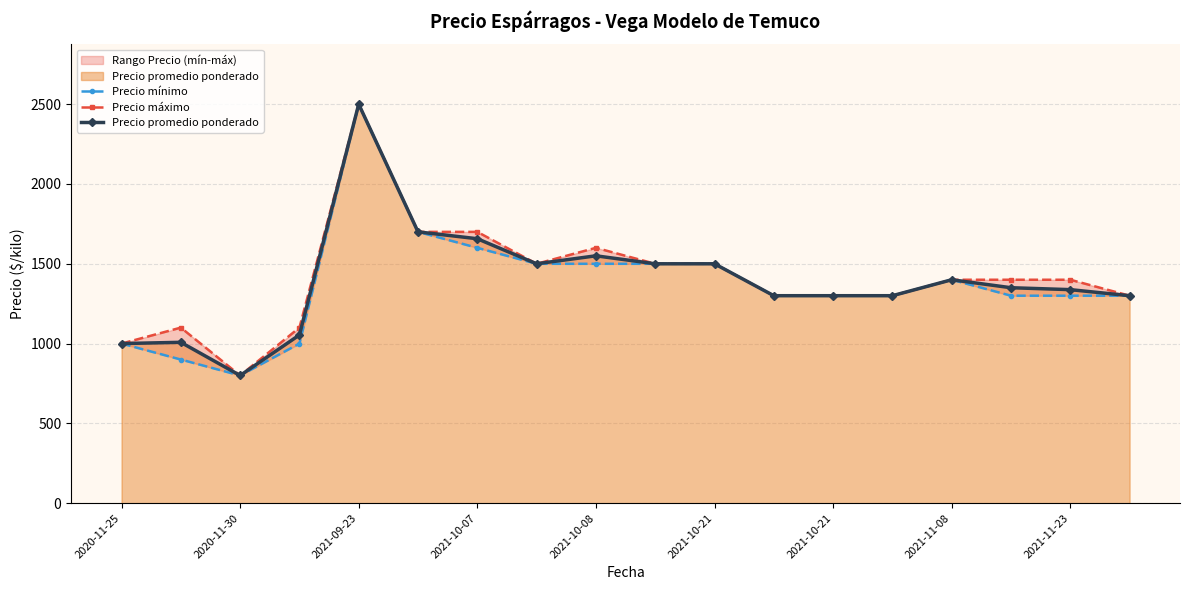

How many interior local valleys does the Precio mínimo series have?

1